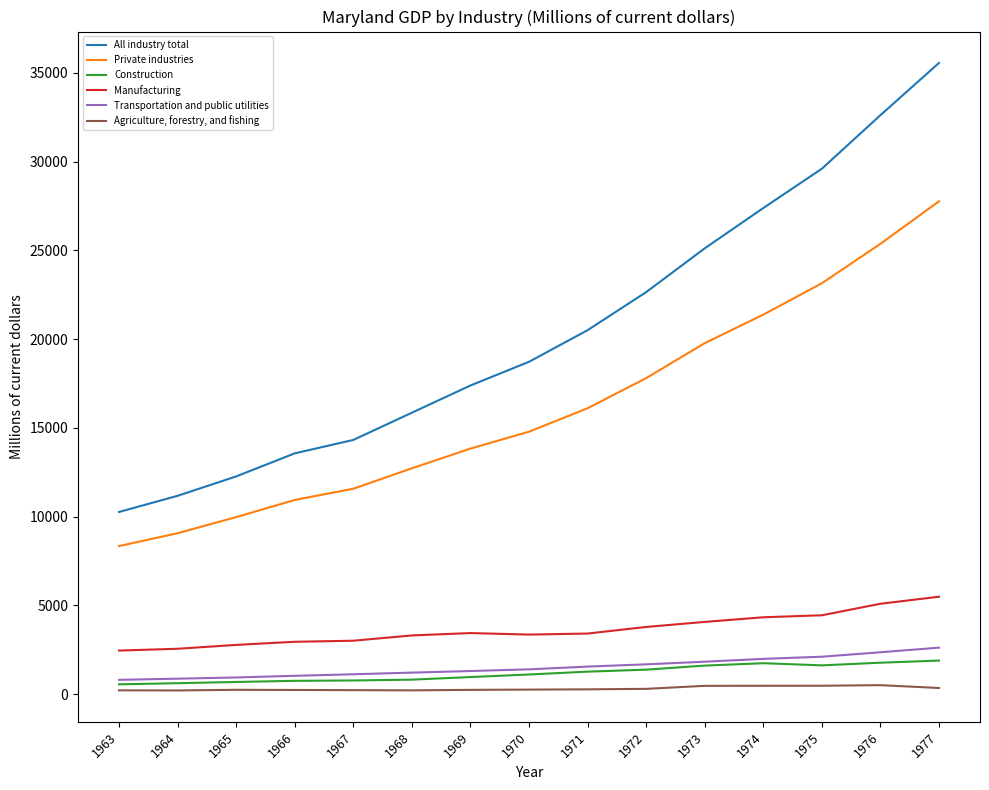

What is the minimum value shown in the chart?

207.6